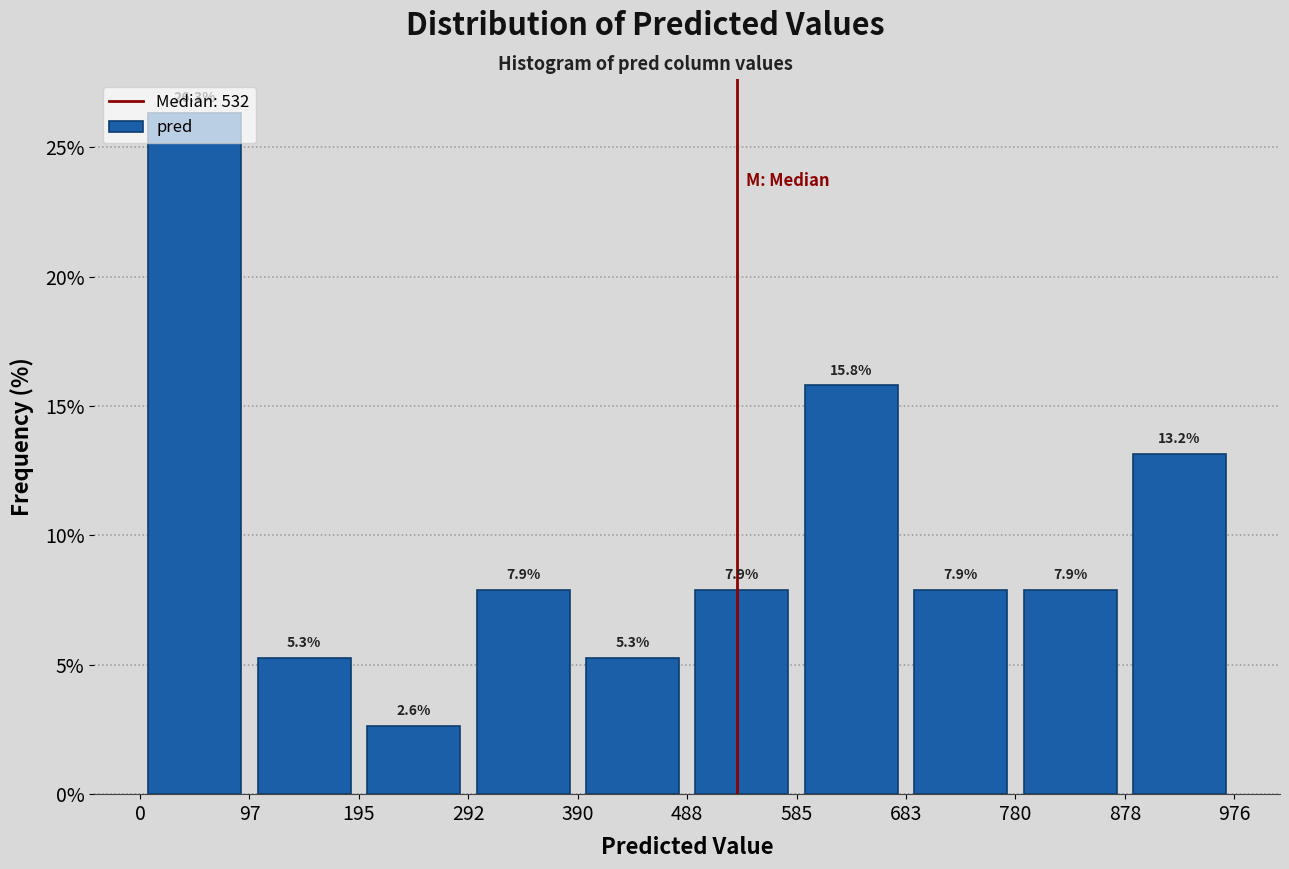

Over which range of the x-axis is the bar tallest?

0 to 97